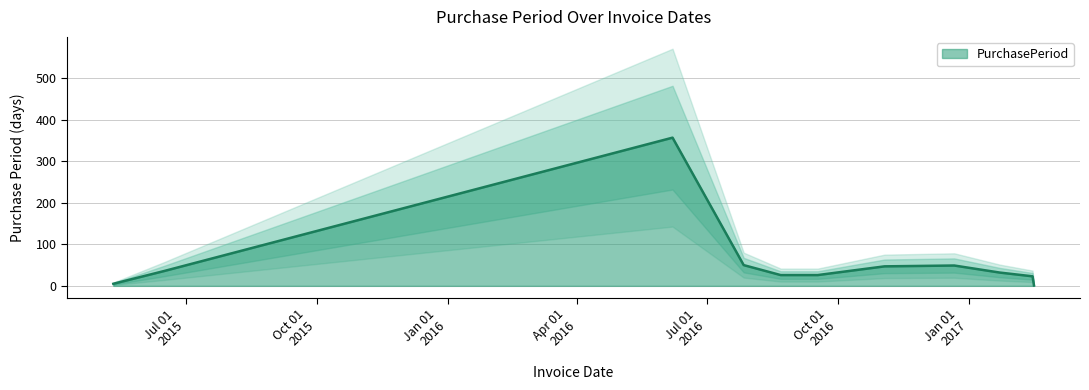

Which has a higher value, 2017-01-23 or 2017-02-15?

2017-01-23